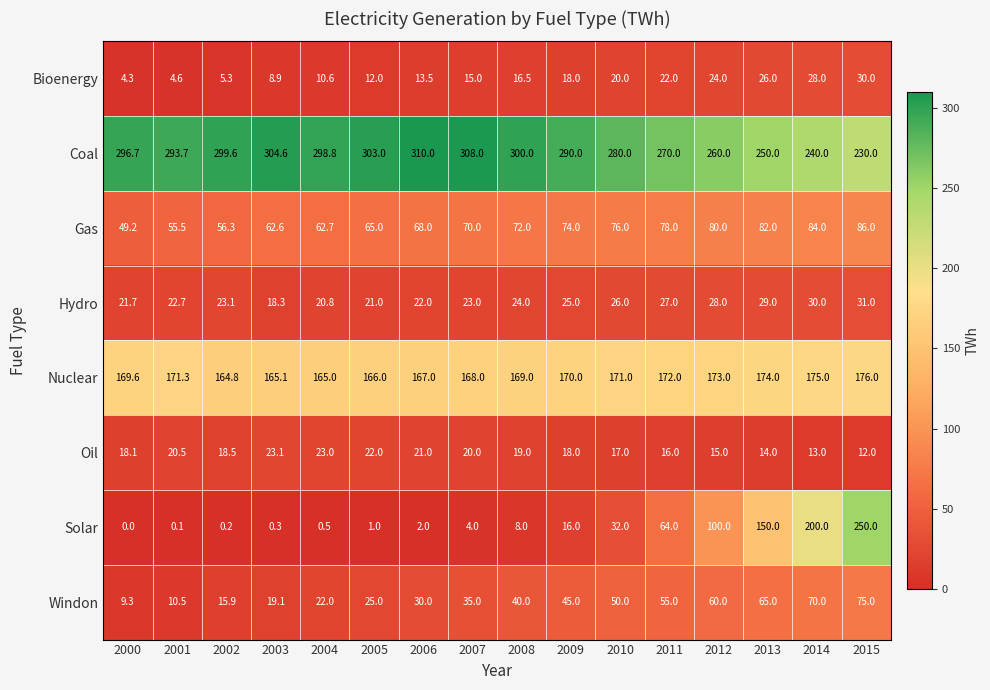

What is the approximate value of Oil at 2011?

16.0